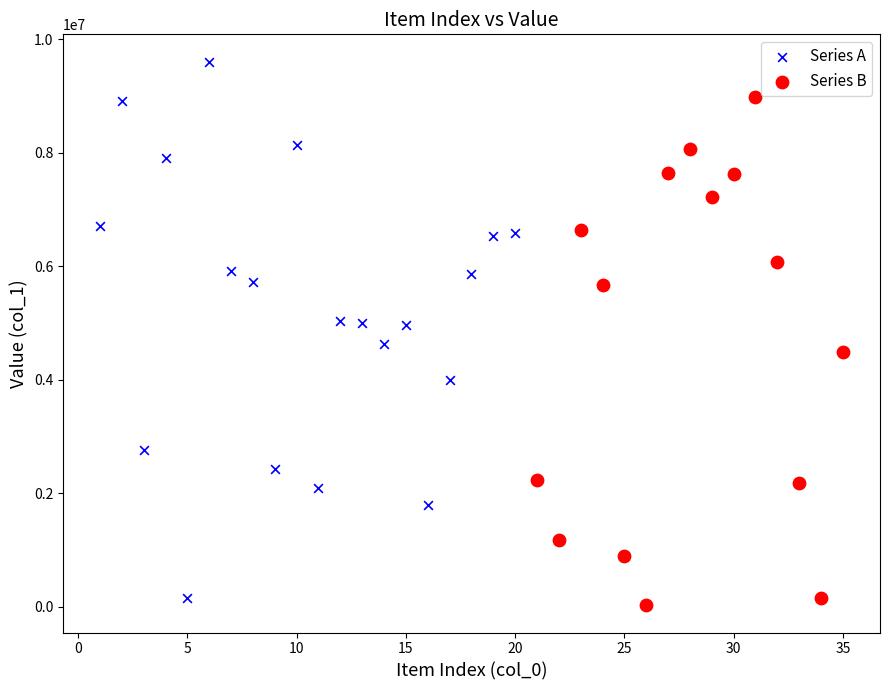

Which series contains the highest Y value?

Series A